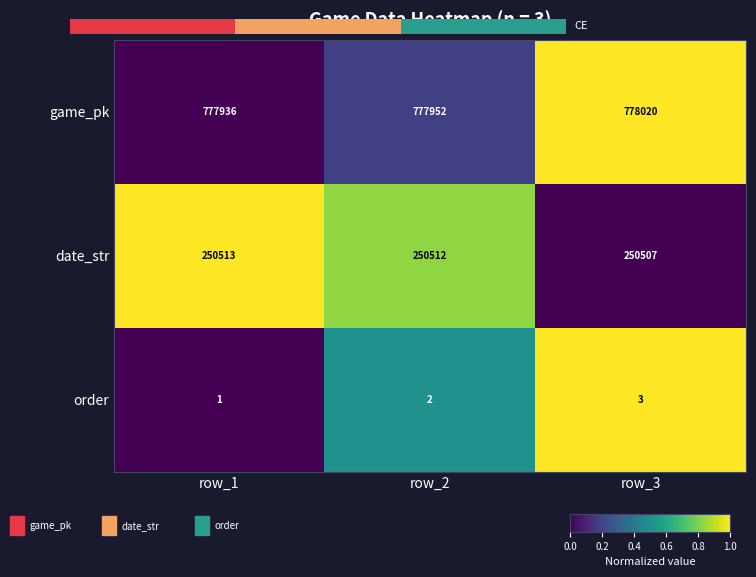

Which label corresponds to the largest value in the chart?

row_3